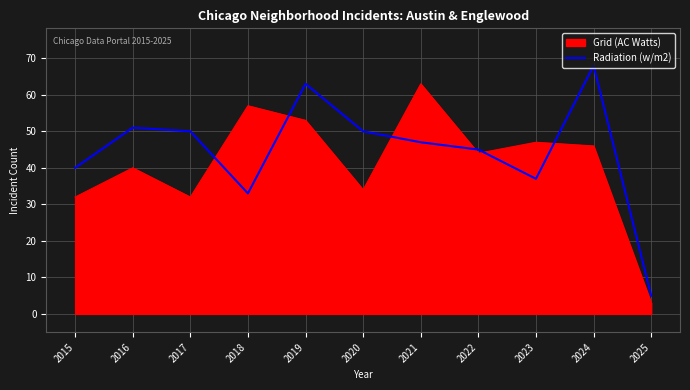

What is the approximate value of Grid (AC Watts) at 2015?

32